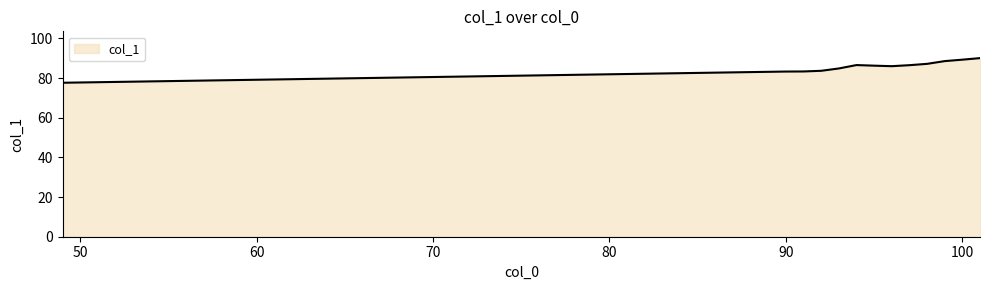

What is the maximum value shown in the chart?

90.1